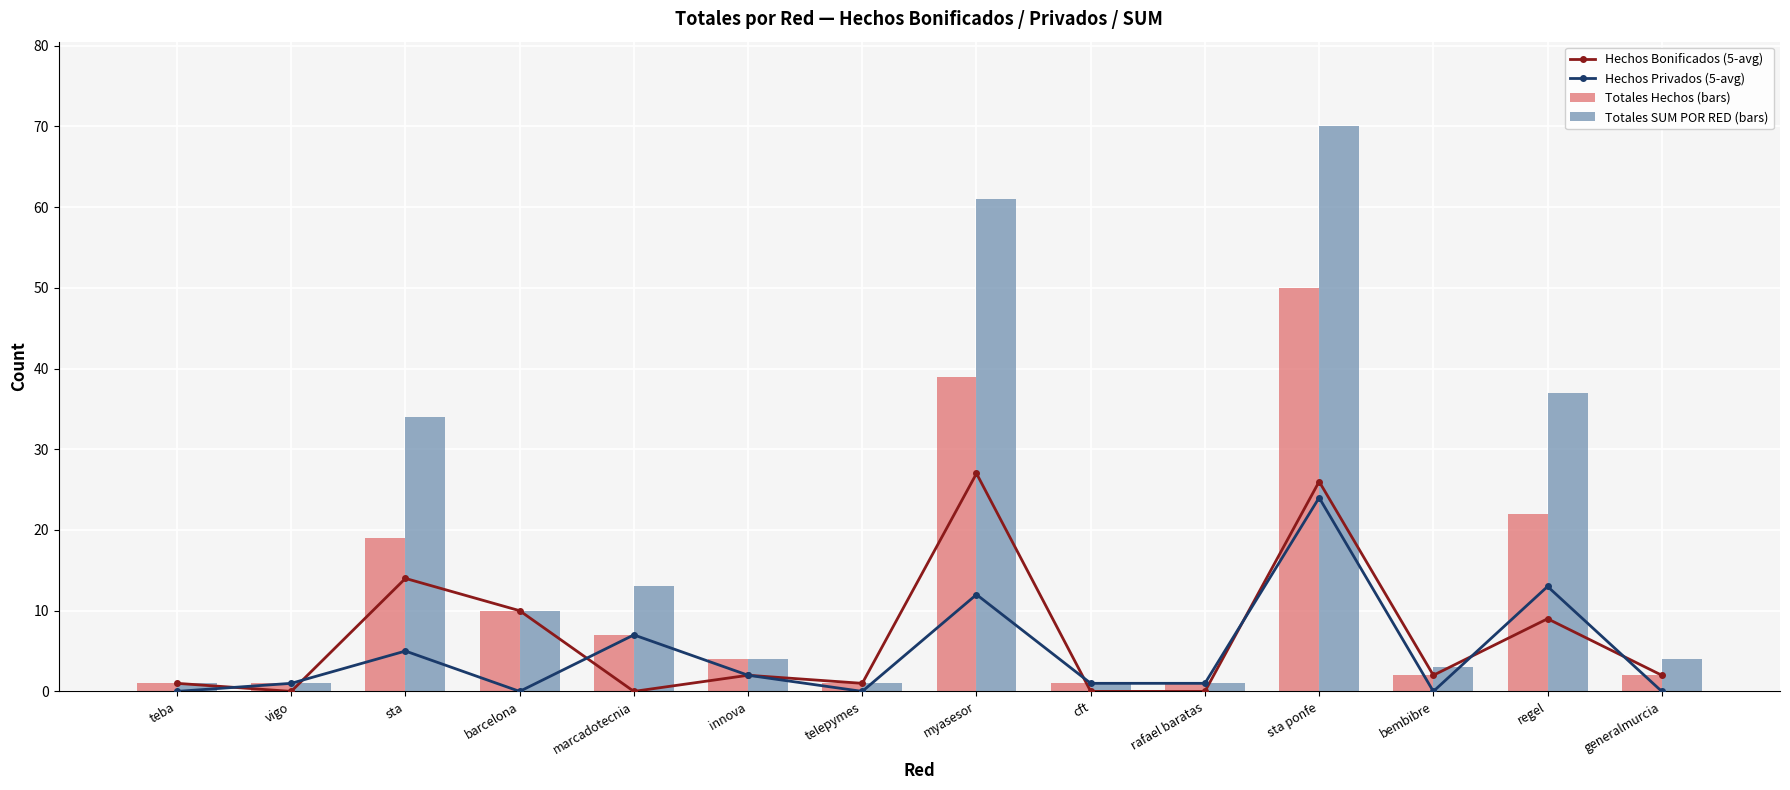

How many groups of bars are there?

14